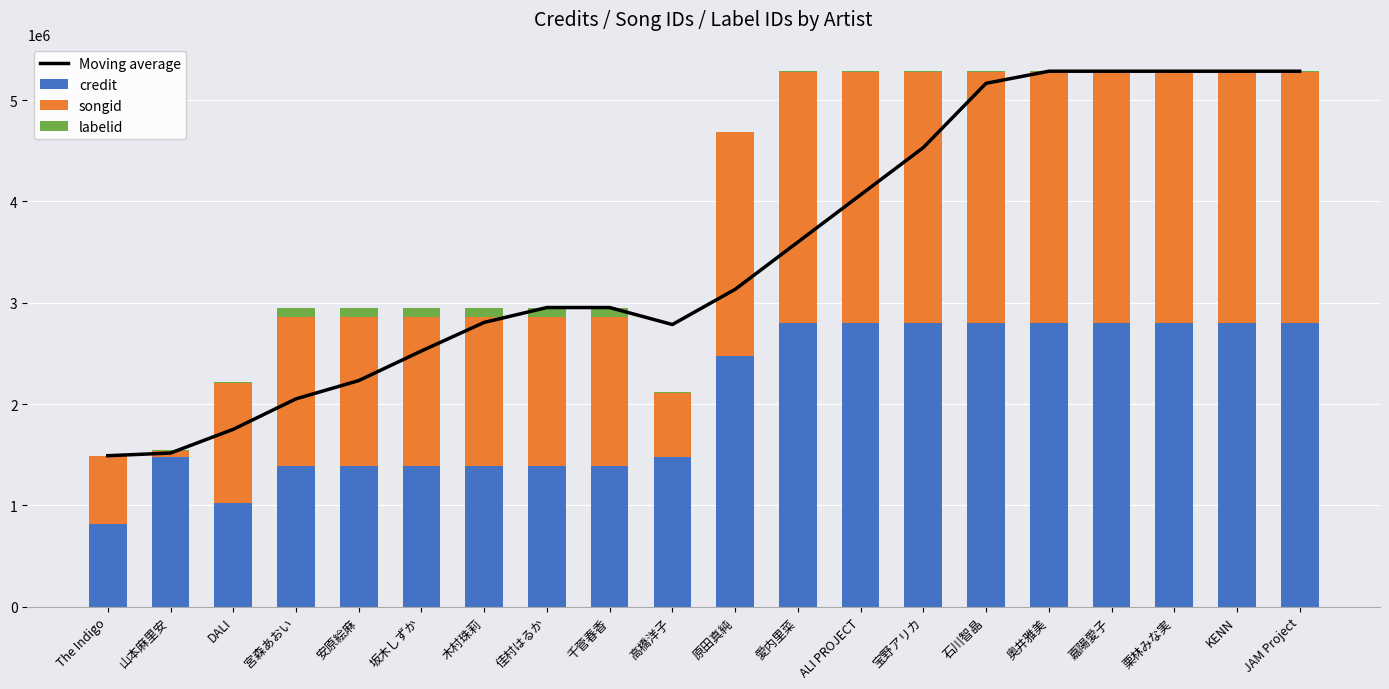

What is the total value across all series at ALI PROJECT?

9351556.4